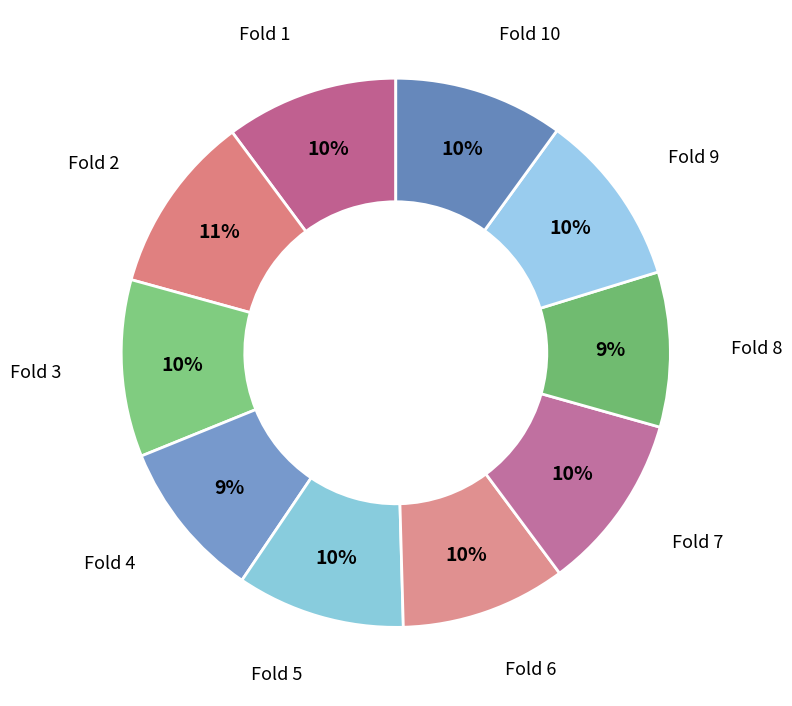

To the nearest percent, what is the average slice percentage?

10%